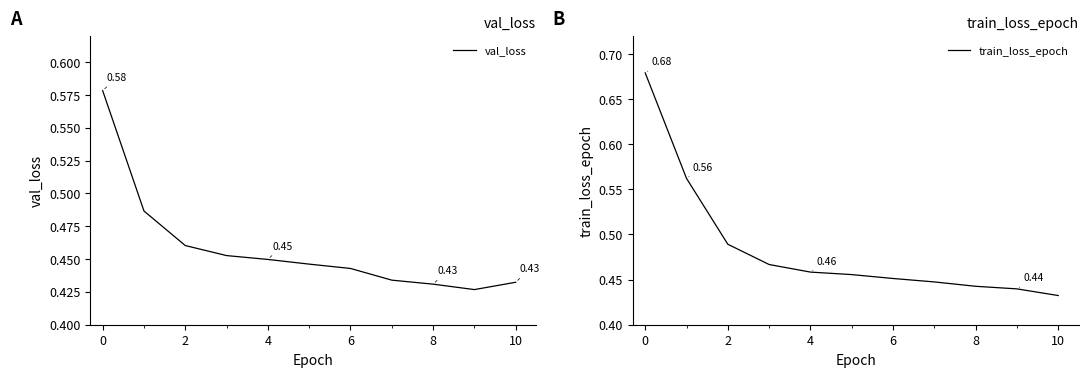

List the labels in order of val_loss value, largest first.

−2, 0, 2, 4, 6, 8, 10, 12, 10, 8, 9